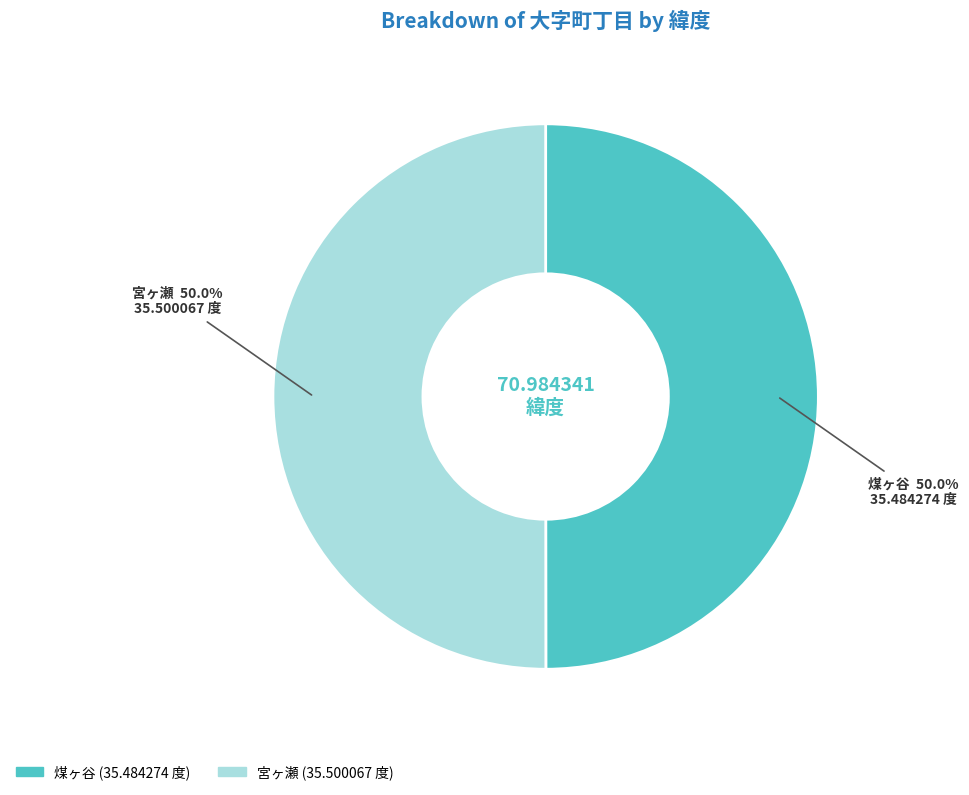

How many segments does this pie chart have?

2